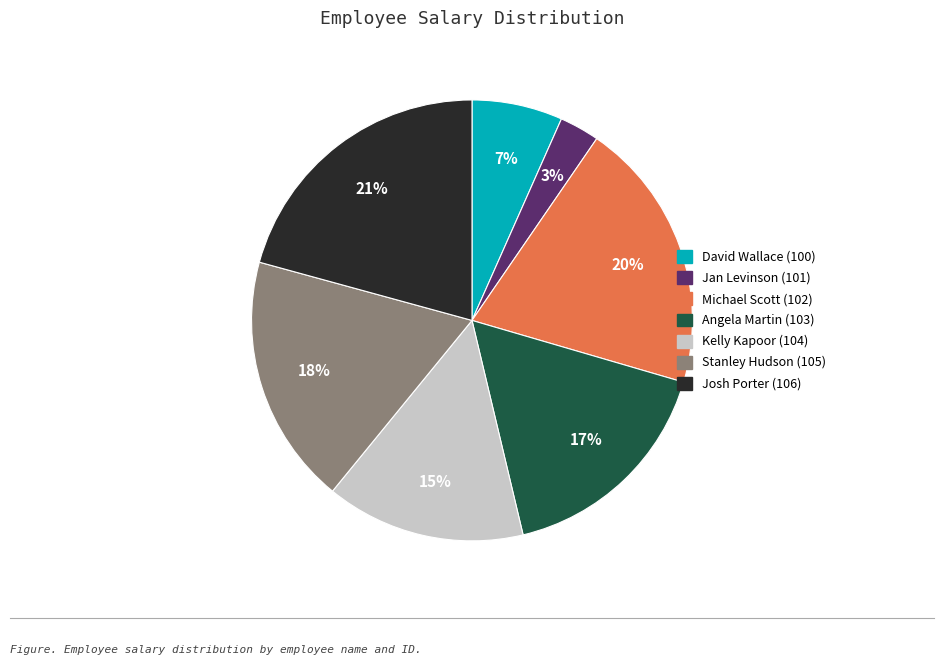

Does Kelly Kapoor (104) account for over 50% of the chart?

No